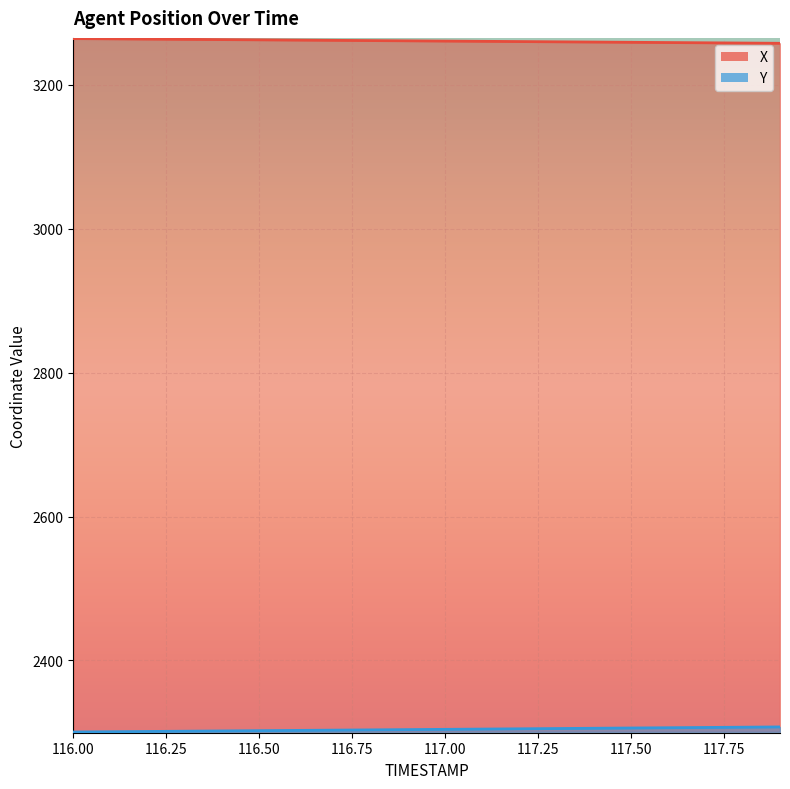

What position from the right is 116.2?

18